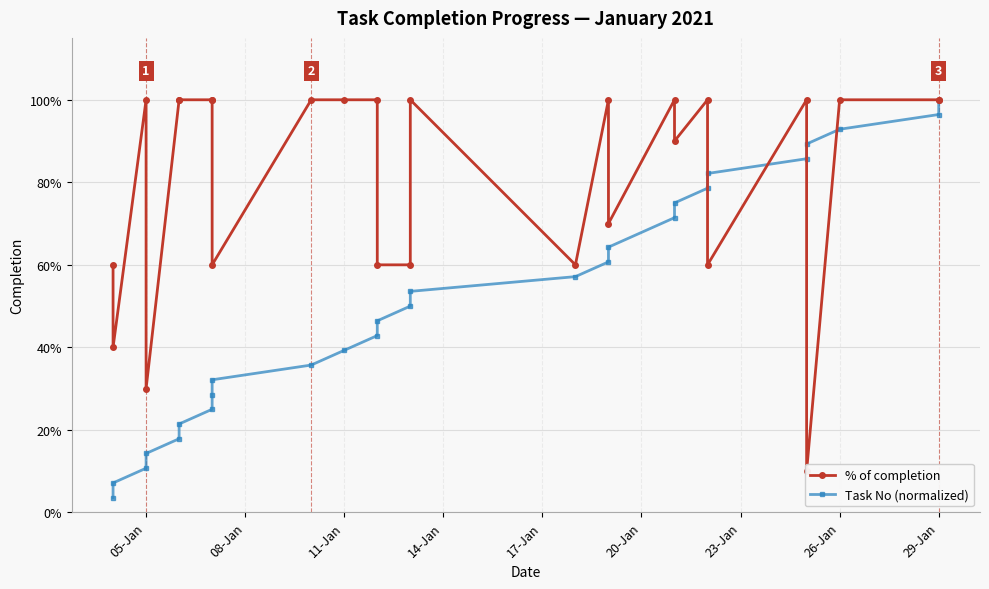

At which label does % of completion reach its peak?

05-Jan